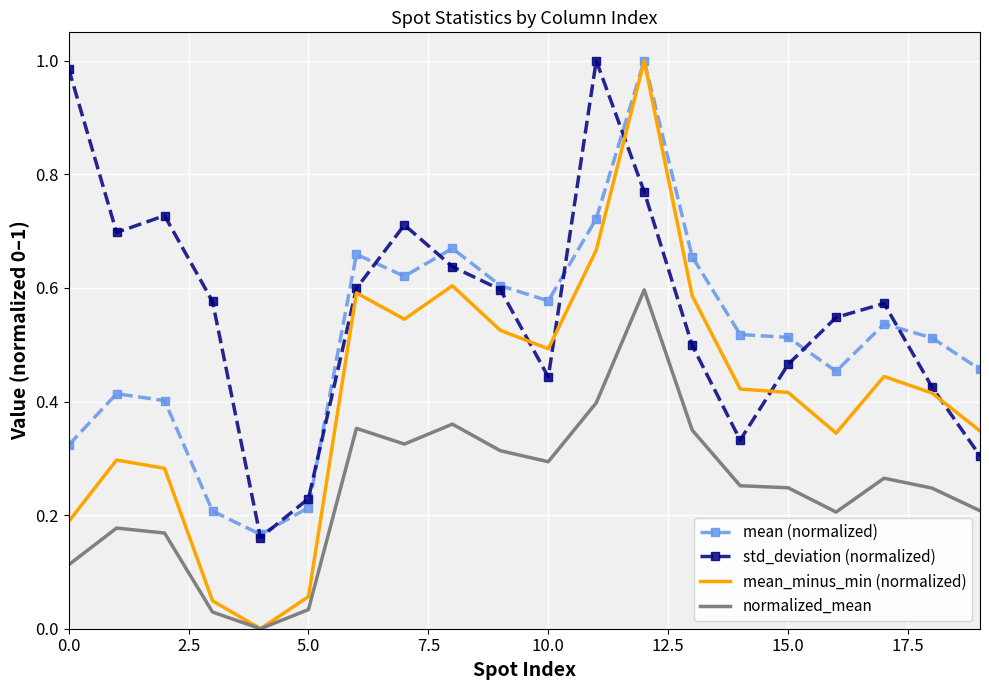

True or false: std_deviation (normalized) and normalized_mean cross at least once.

False